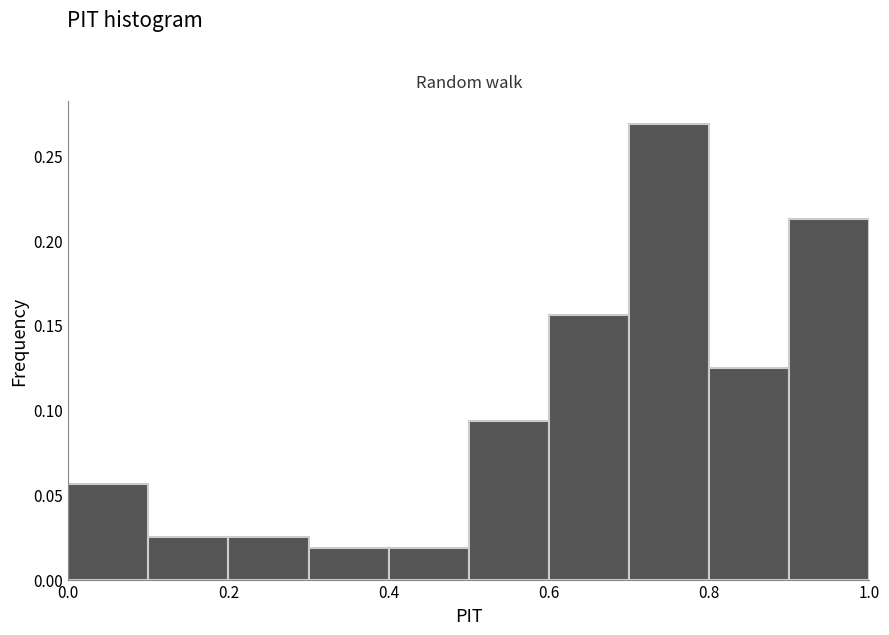

Reading left to right, list every bar in this chart as the range it spans on the x-axis followed by its height. The values are not printed on the chart, so give them approximately, as read against the axis.

0.0 to 0.1: 0.055
0.1 to 0.2: 0.025
0.2 to 0.3: 0.025
0.3 to 0.4: 0.020
0.4 to 0.5: 0.020
0.5 to 0.6: 0.095
0.6 to 0.7: 0.155
0.7 to 0.8: 0.270
0.8 to 0.9: 0.125
0.9 to 1.0: 0.215